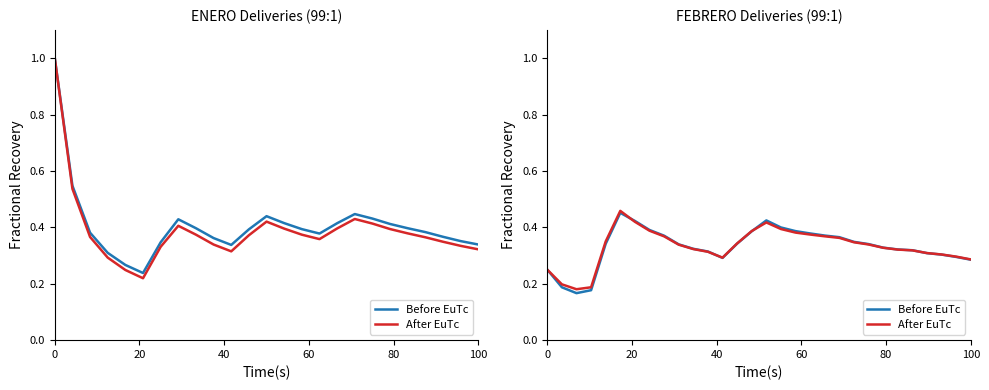

Rank the series by their maximum value, from highest to lowest.

After EuTc, Before EuTc